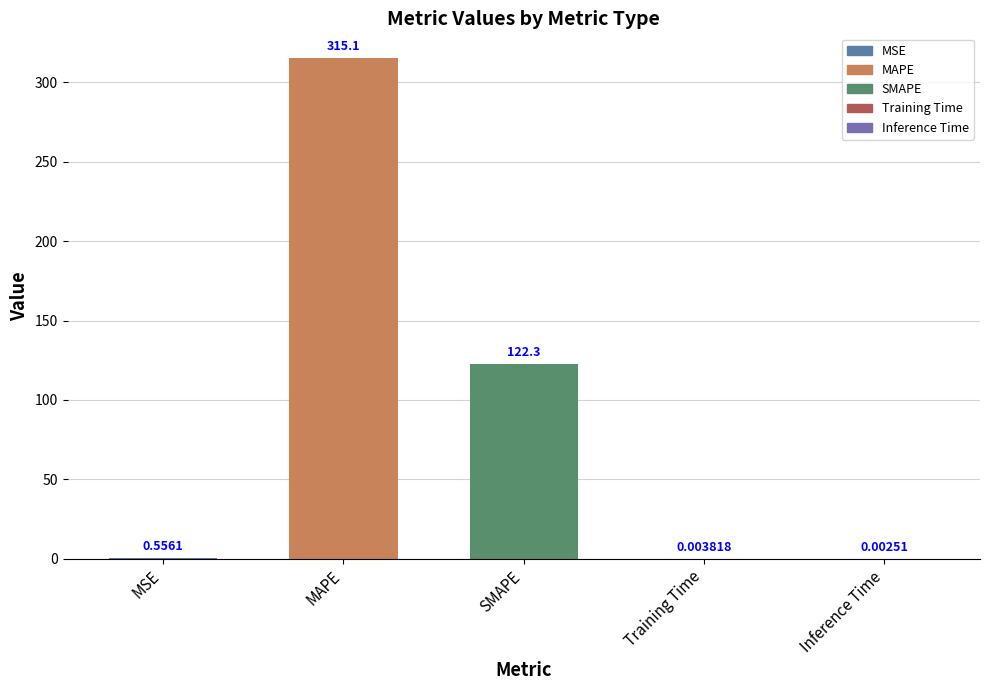

What is the sum of the values at MAPE and Inference Time?

315.1